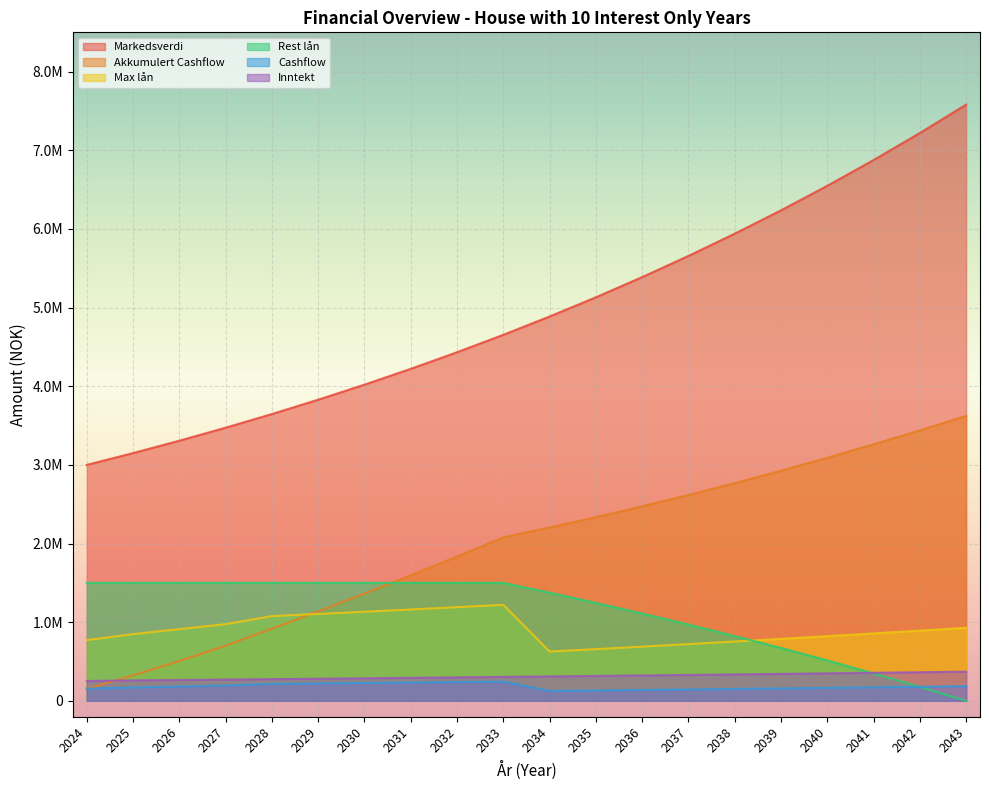

How many data points in Rest lån are less than 1500000?

10